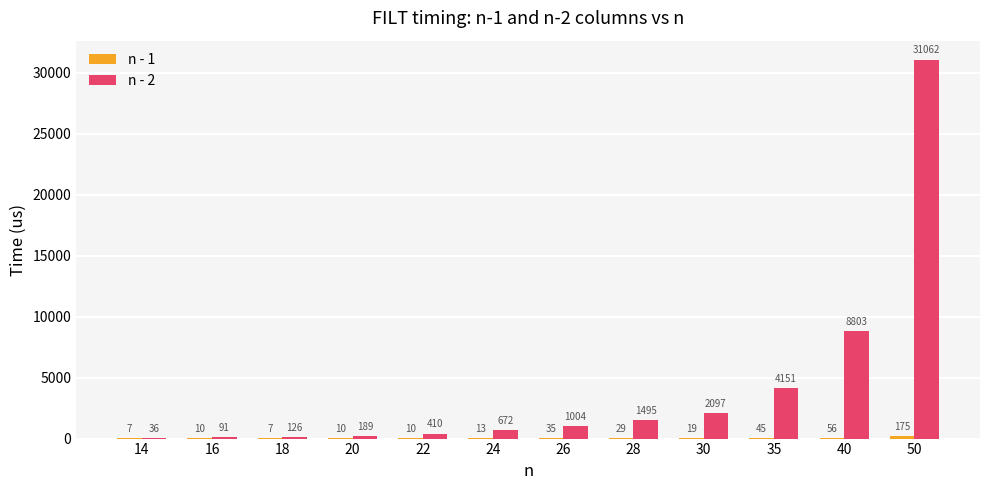

What is the approximate value of n - 2 at 30, to the nearest 100?

2100